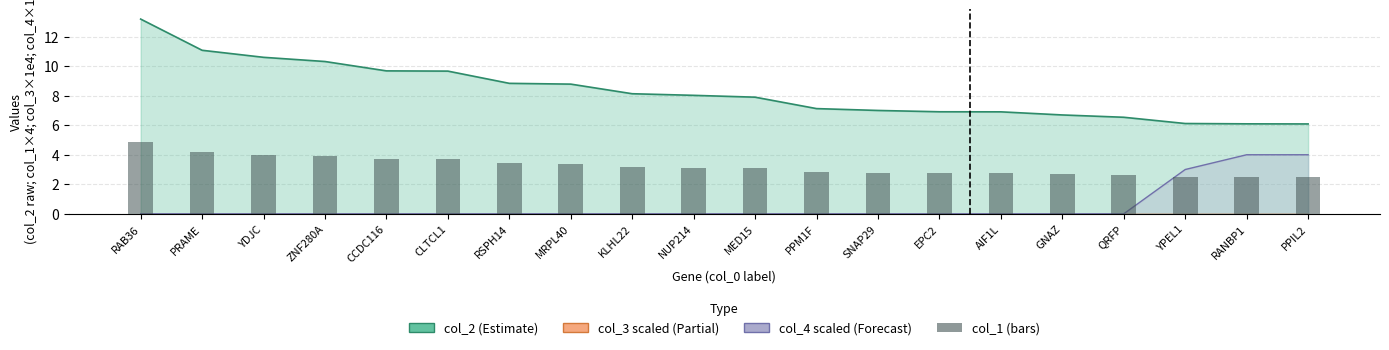

At which category does the chart reach its peak across all series?

RAB36